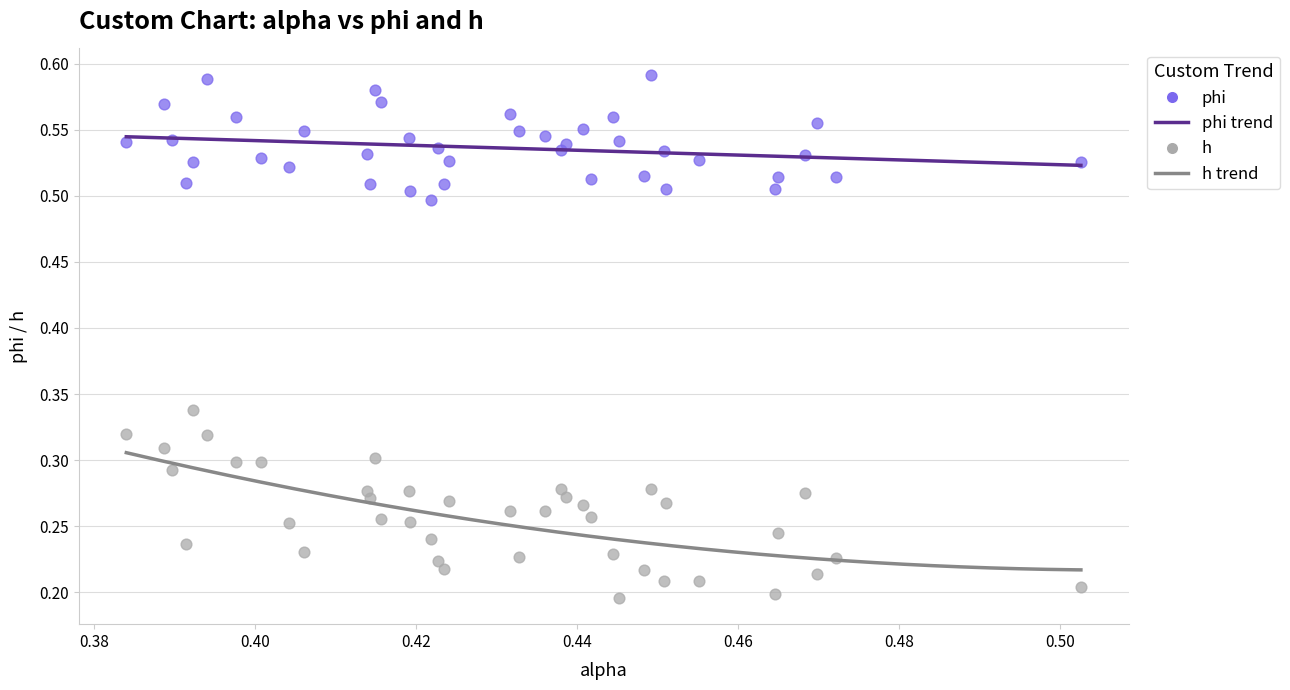

Which series reaches the minimum Y coordinate?

h